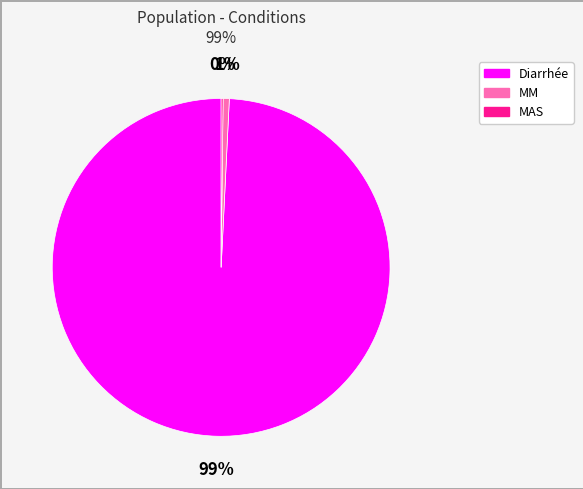

Which category accounts for the majority?

Diarrhée